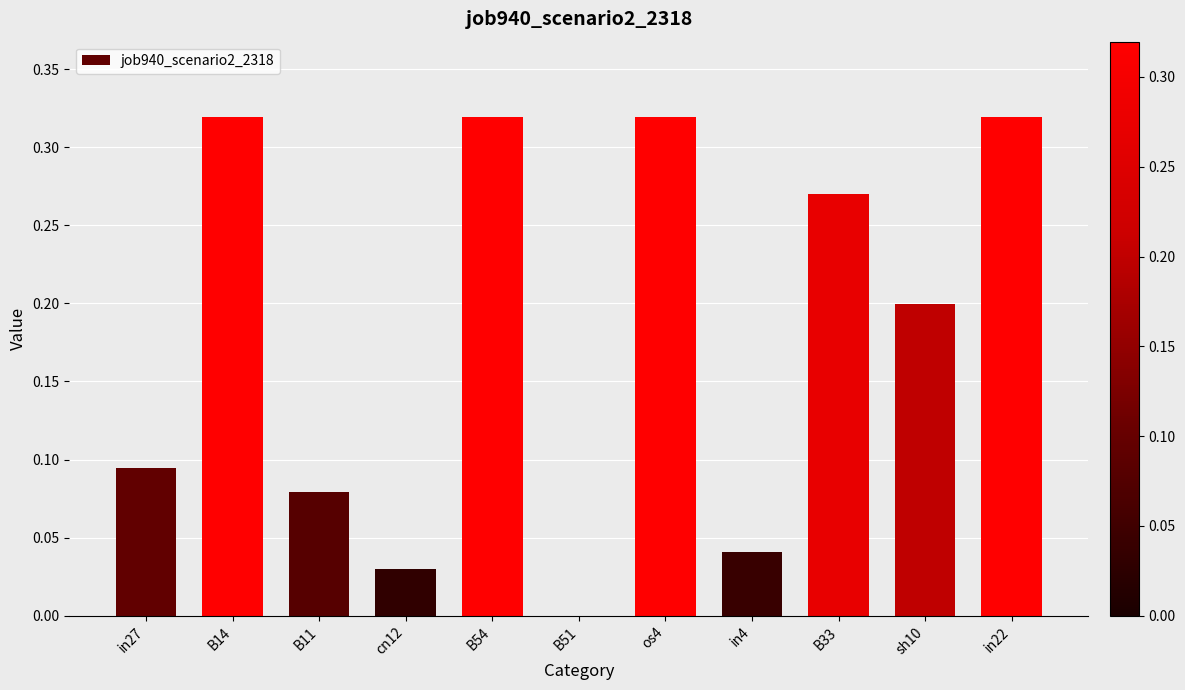

What is the sum of the values at in27 and B14?

0.4